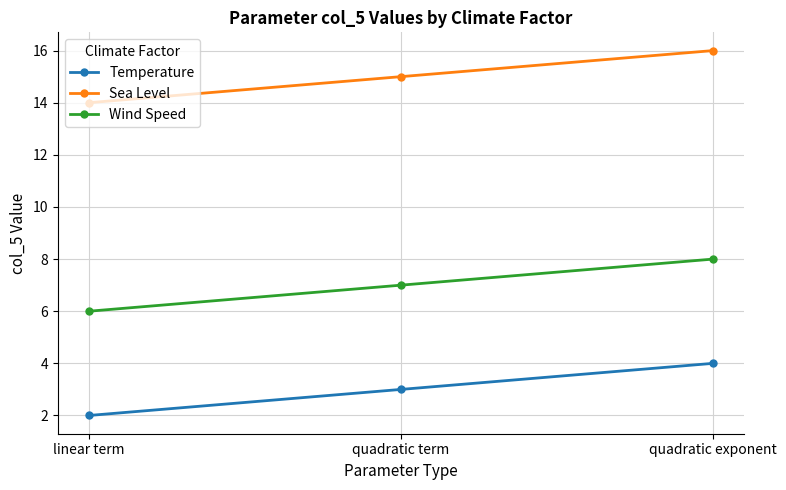

What is the minimum value for Temperature?

2